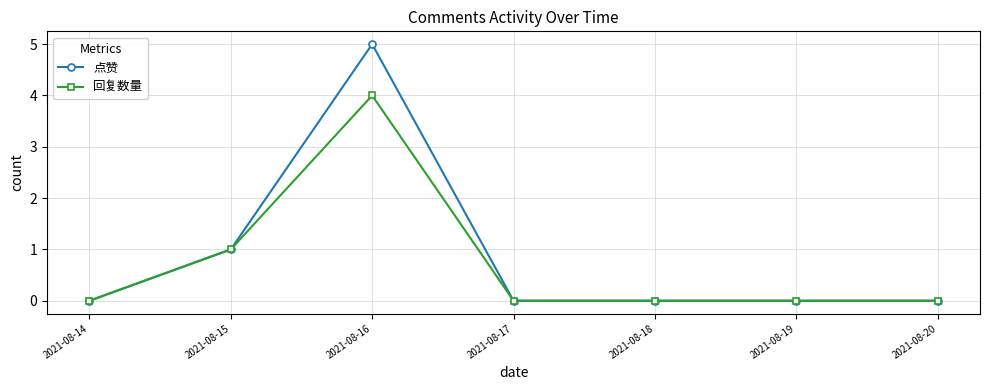

Which series has the largest range (max minus min)?

点赞